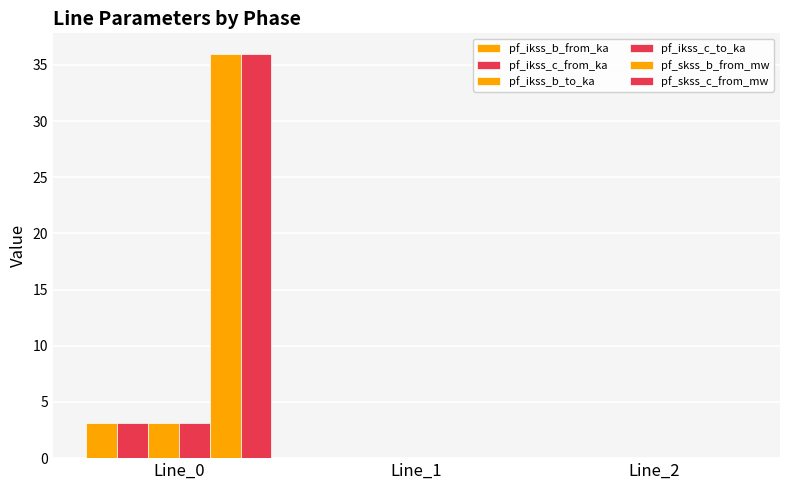

What is the difference between the highest and lowest values at Line_0?

32.9